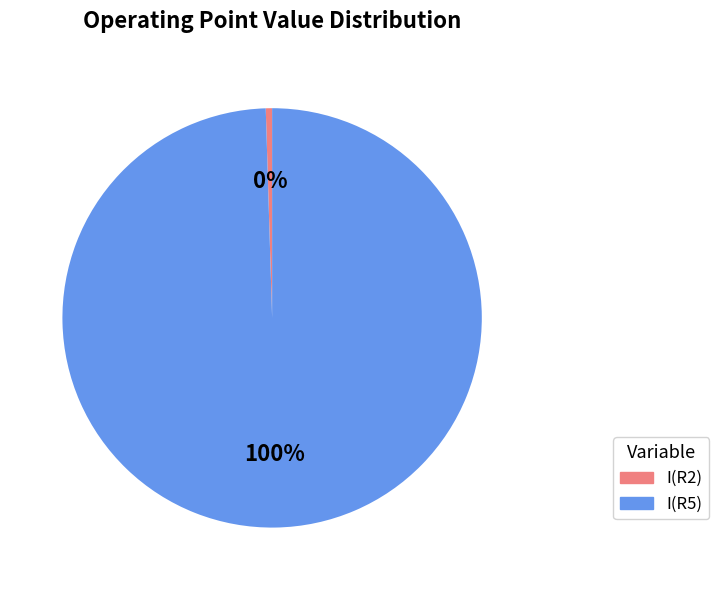

Combined, do I(R2) and I(R5) account for over 50%?

Yes